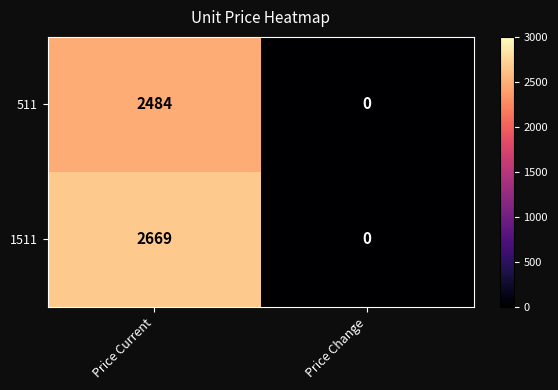

List the series in order of their peak value, highest first.

1511, 511